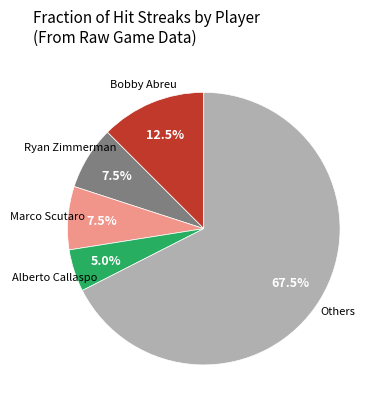

How many segments does this pie chart have?

5